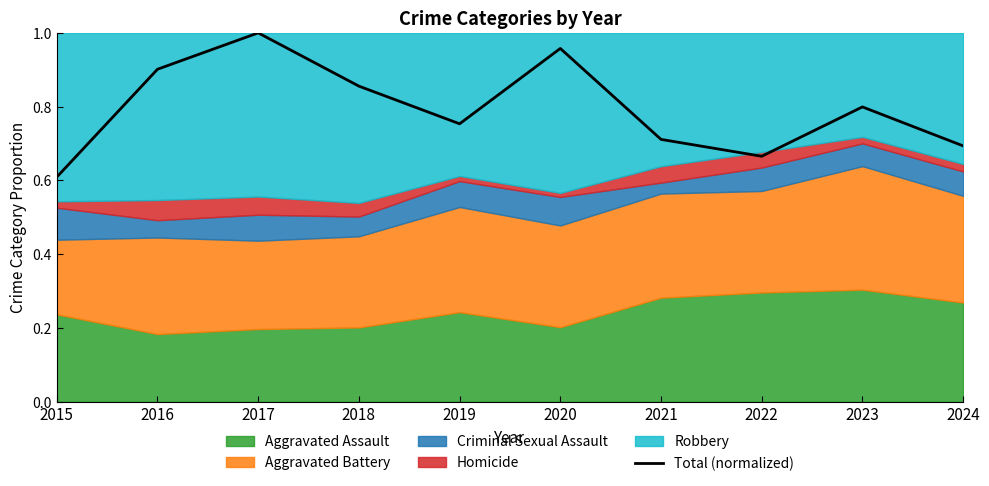

How many points are lower than both their immediate neighbors (excluding endpoints)?

2